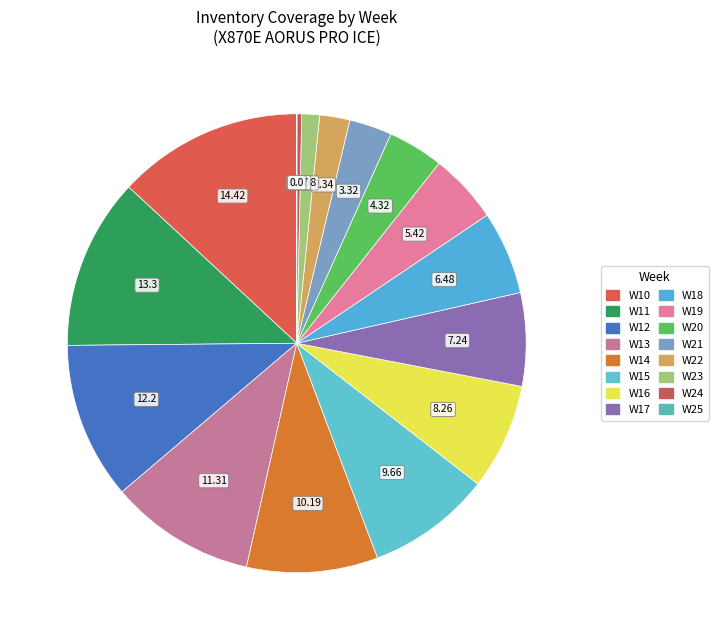

To the nearest percent, what is the difference between the W16 and W17 slice percentages?

1%